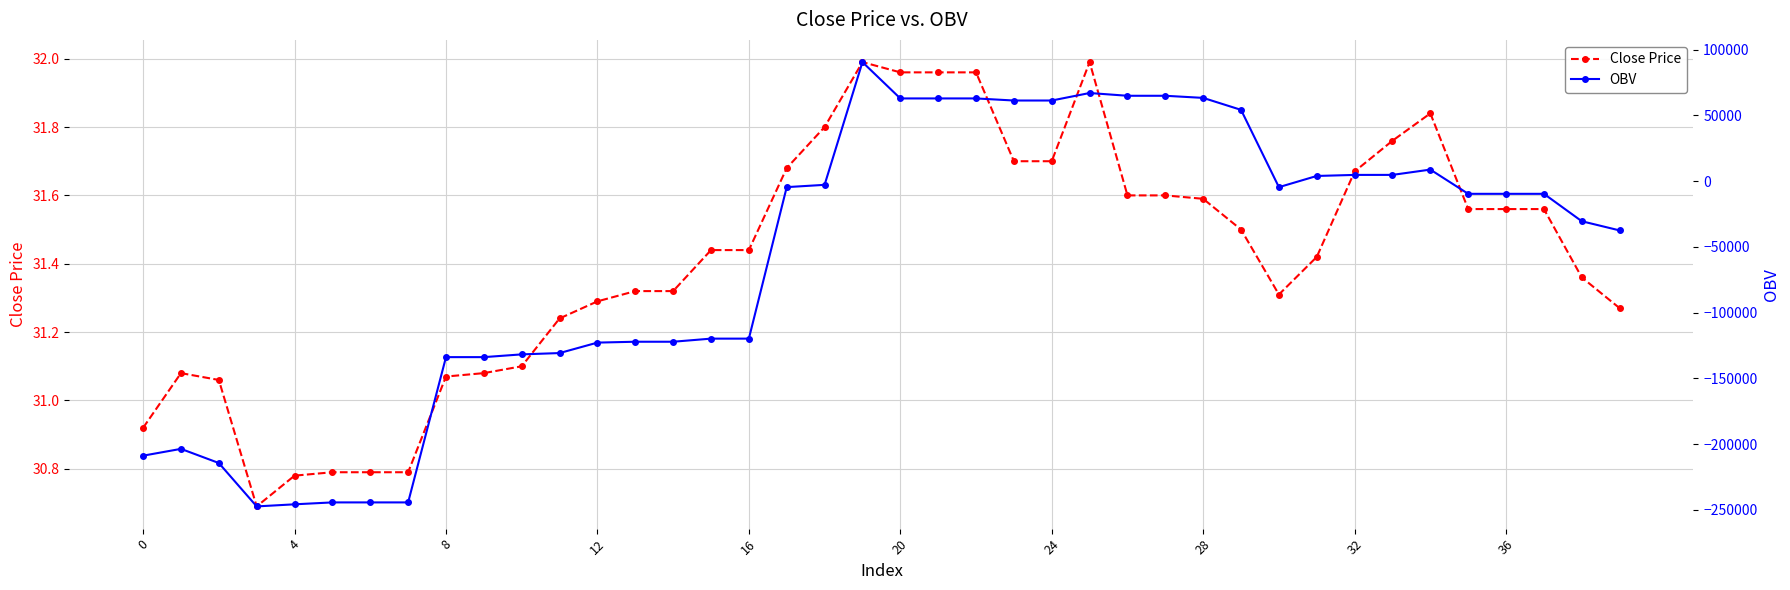

Reading left to right, extract all data points from this chart.

Close Price: 30.9	31.1	31.1	30.7	30.8	30.8	30.8	30.8	31.1	31.1	31.1	31.2	31.3	31.3	31.3	31.4	31.4	31.7	31.8	32.0	32.0	32.0	32.0	31.7	31.7	32.0	31.6	31.6	31.6	31.5	31.3	31.4	31.7	31.8	31.8	31.6	31.6	31.6	31.4	31.3
OBV: -208826.7	-203660.7	-214413.7	-247413.7	-245816.8	-244366.3	-244366.3	-244366.3	-133900.2	-133899.7	-131807.3	-130807.3	-122853.4	-122194.2	-122194.2	-119832.8	-119832.8	-4626.9	-2889.9	90438.8	62814.2	62814.2	62814.2	61229.5	61229.5	66933.6	64836.5	64836.5	63223.4	54121.7	-4651.6	3860.6	4660.6	4676.6	8704.0	-9723.2	-9723.2	-9723.2	-30567.8	-37556.4